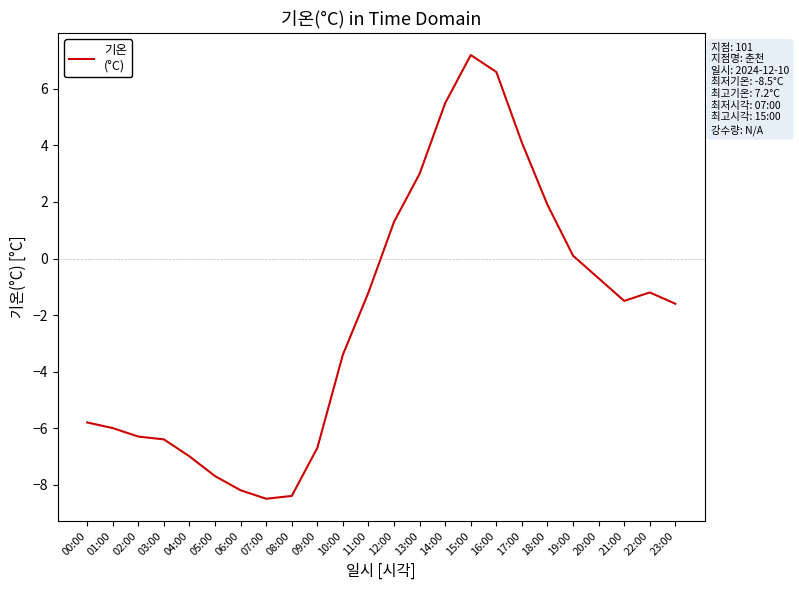

At which label does the data first exceed -1?

12:00